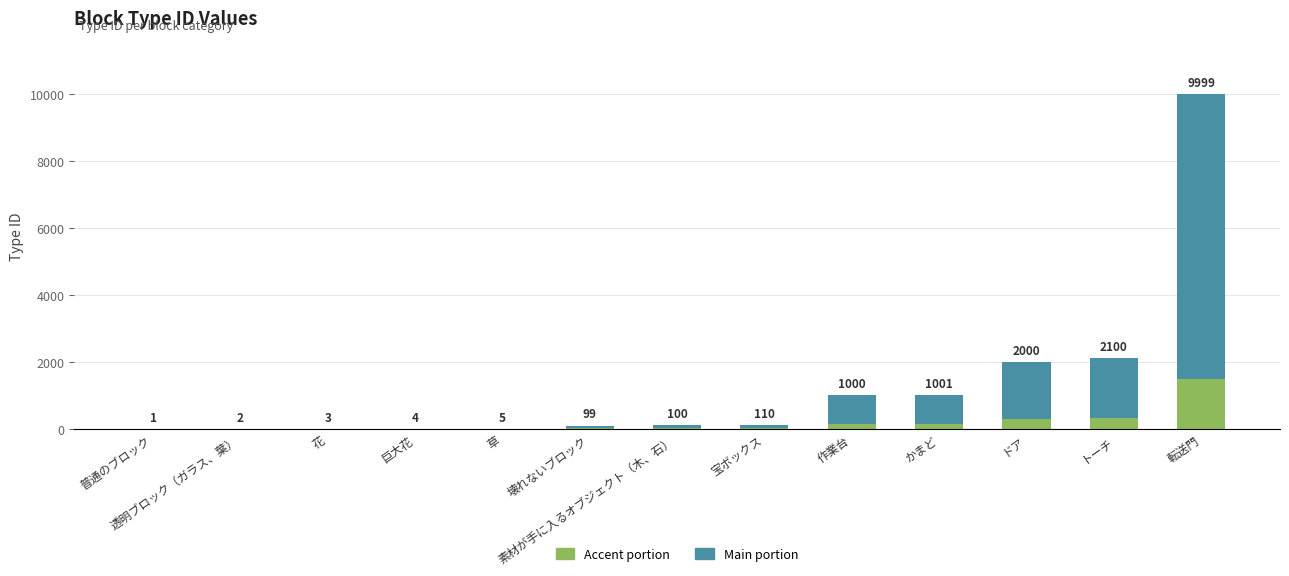

What is the label of the 6th bar from the left?

壊れないブロック